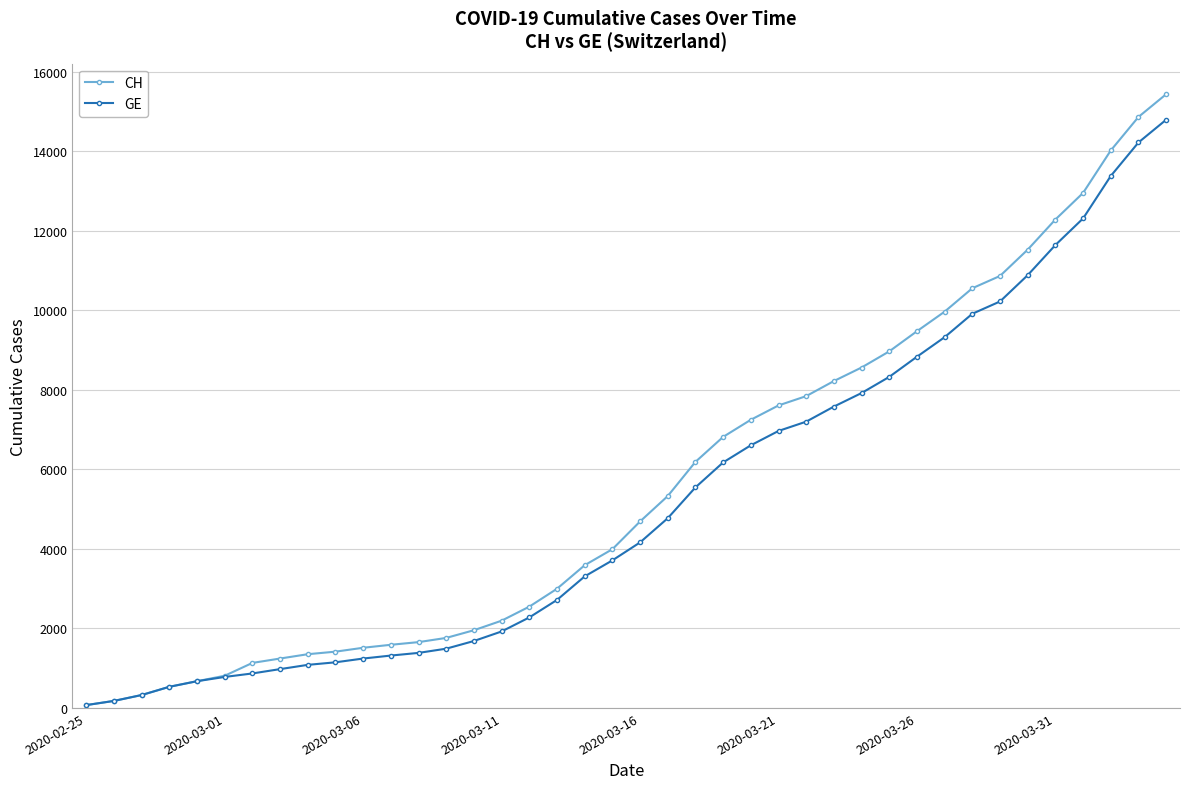

What is the maximum value shown in the chart?

15439